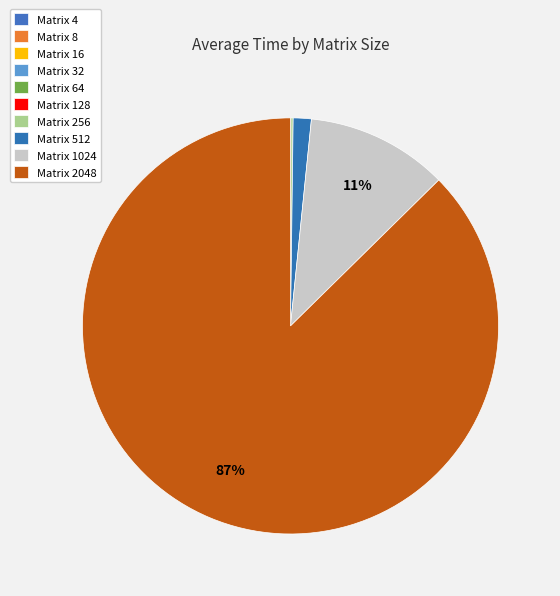

How many segments does this pie chart have?

10